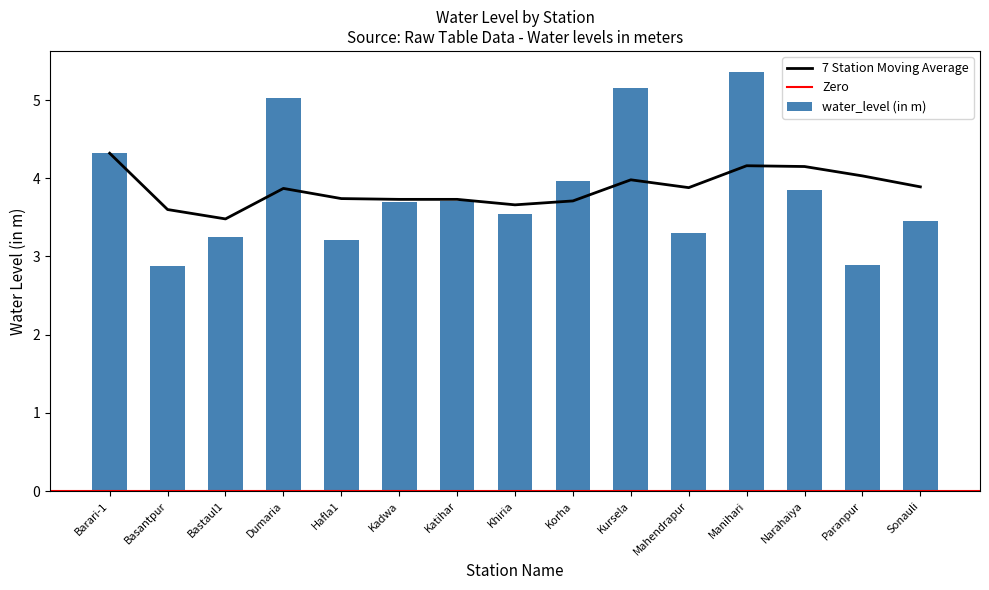

What is the value of the 13th bar from the left?

3.9